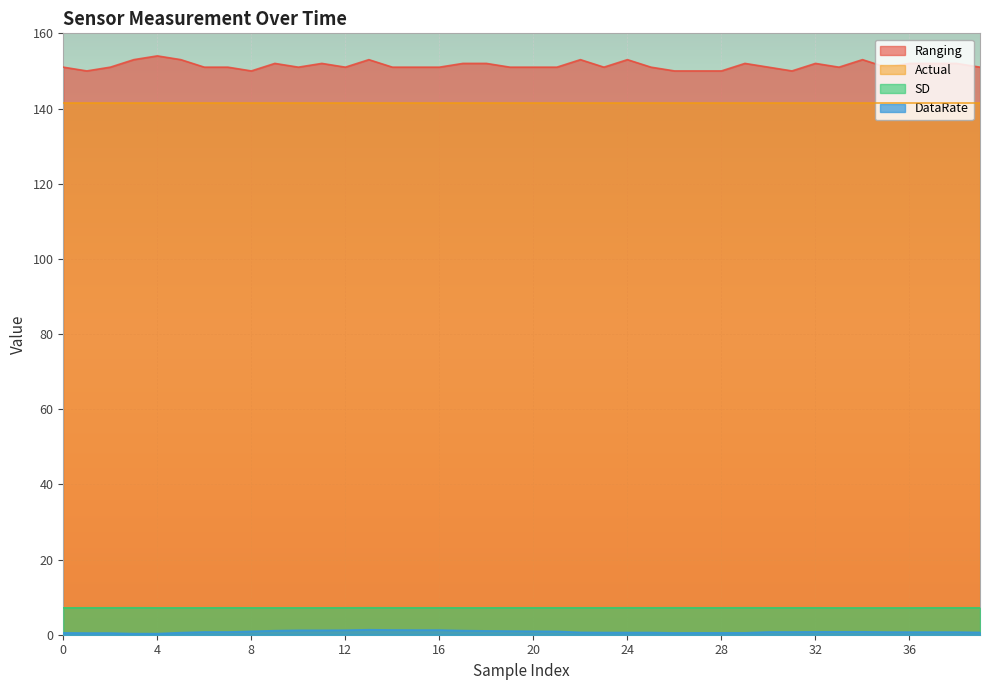

Which series has the widest spread of values?

Ranging